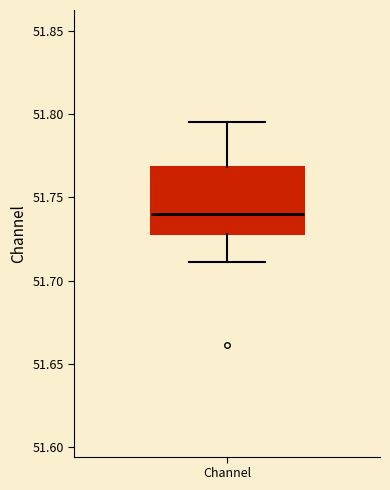

Transcribe this box plot: give where the median line is, the range the box spans, and where the two whiskers end, as read against the y-axis. The values are not printed on the chart, so give them approximately, as read against the axis.

median 51.740, box 51.730 to 51.770, whiskers 51.710 to 51.795